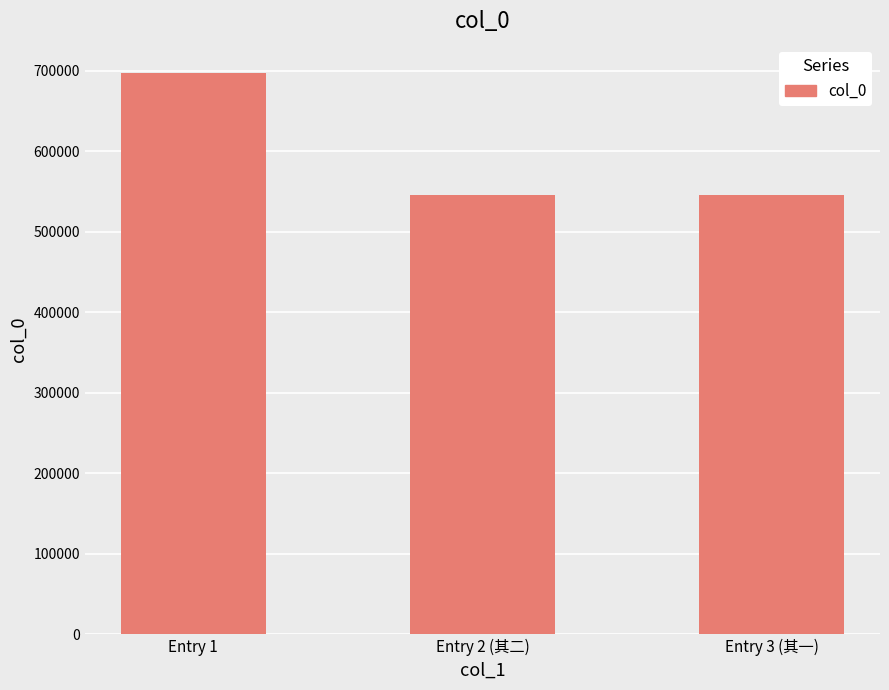

How many values are below 545510?

1